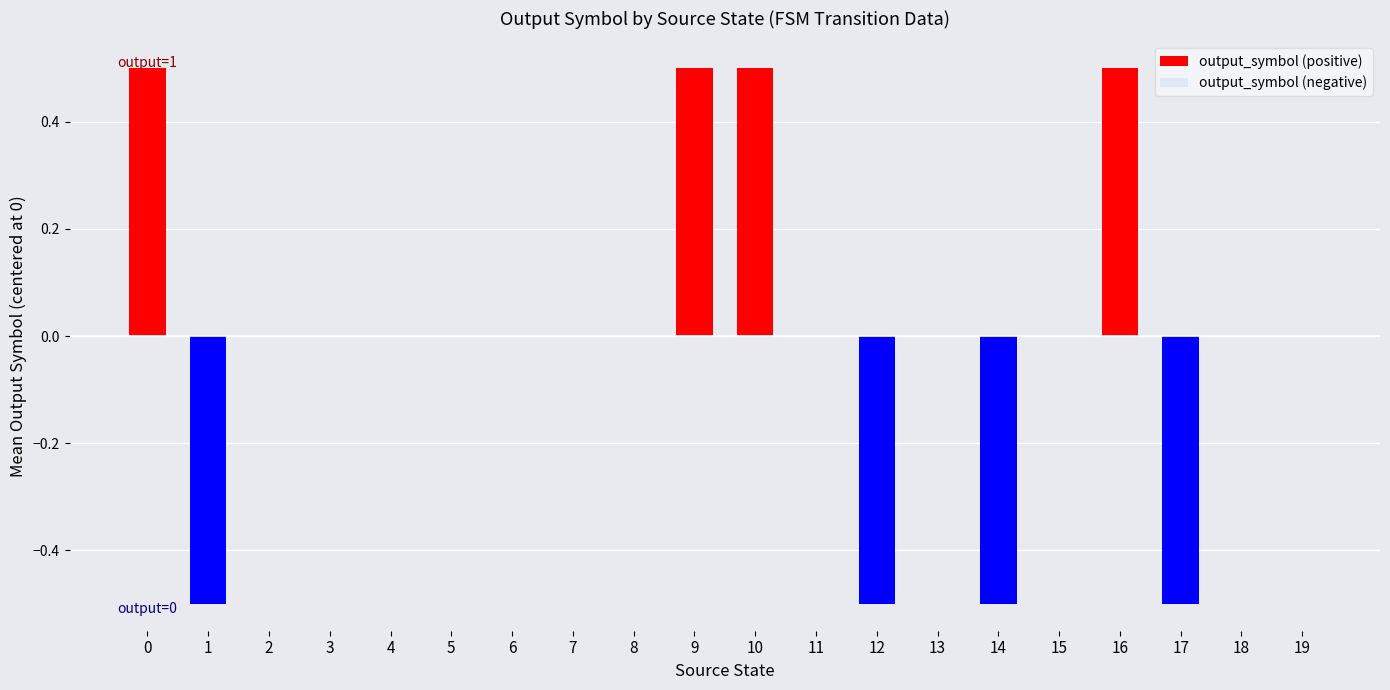

At which label is output_symbol (positive) closest to 0?

1